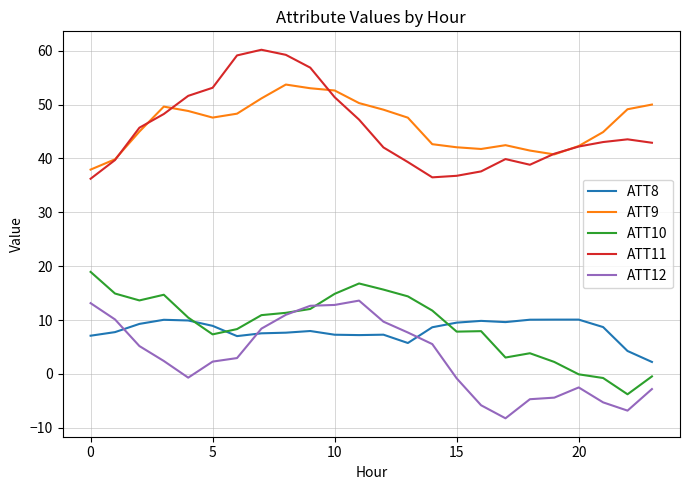

What is the smallest value displayed?

-8.2